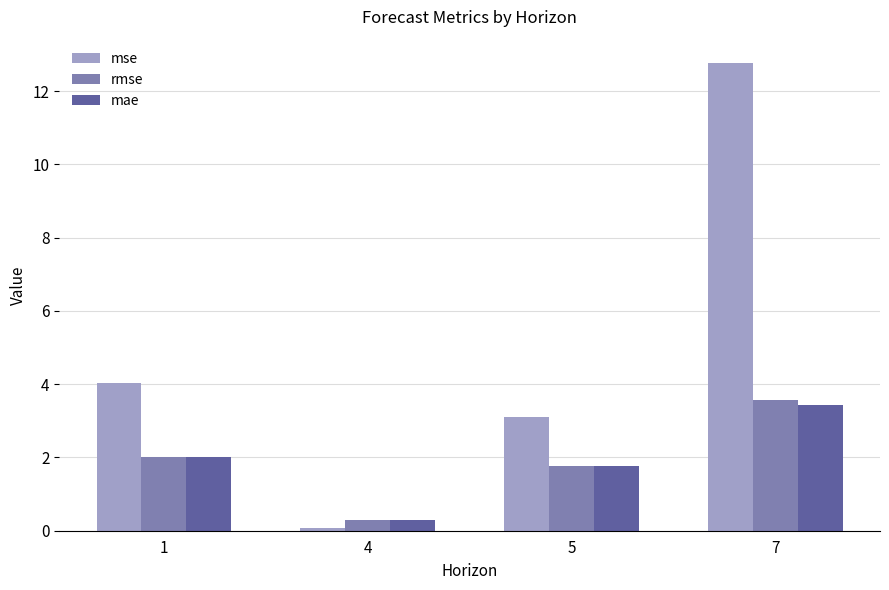

Where is mse nearest to the value 6?

1